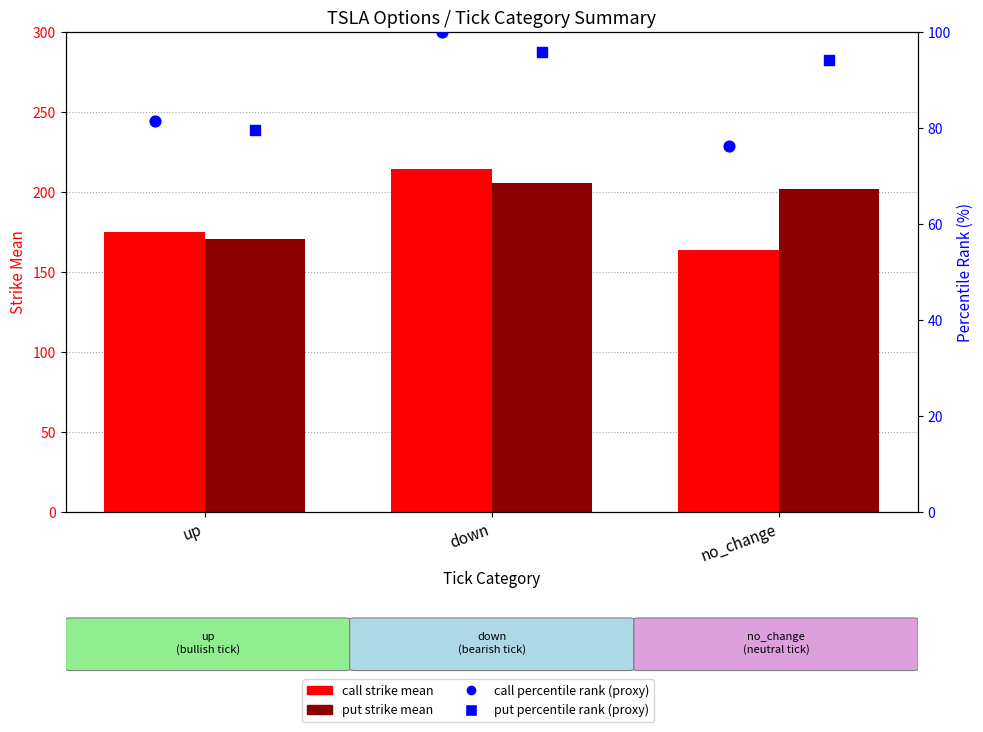

Which series has the largest Y range (max minus min)?

call strike mean